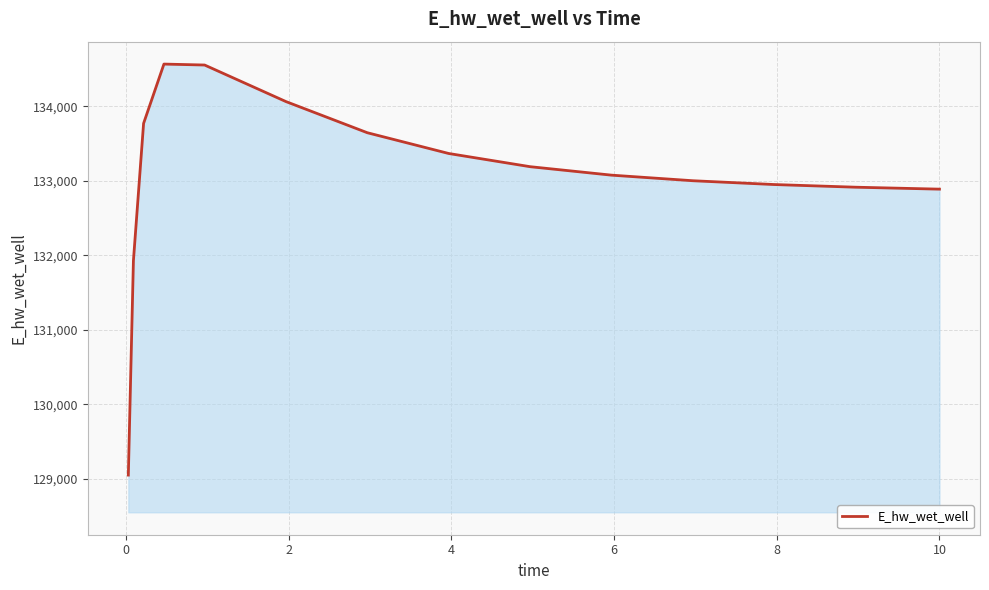

What is the smallest value displayed?

129048.5